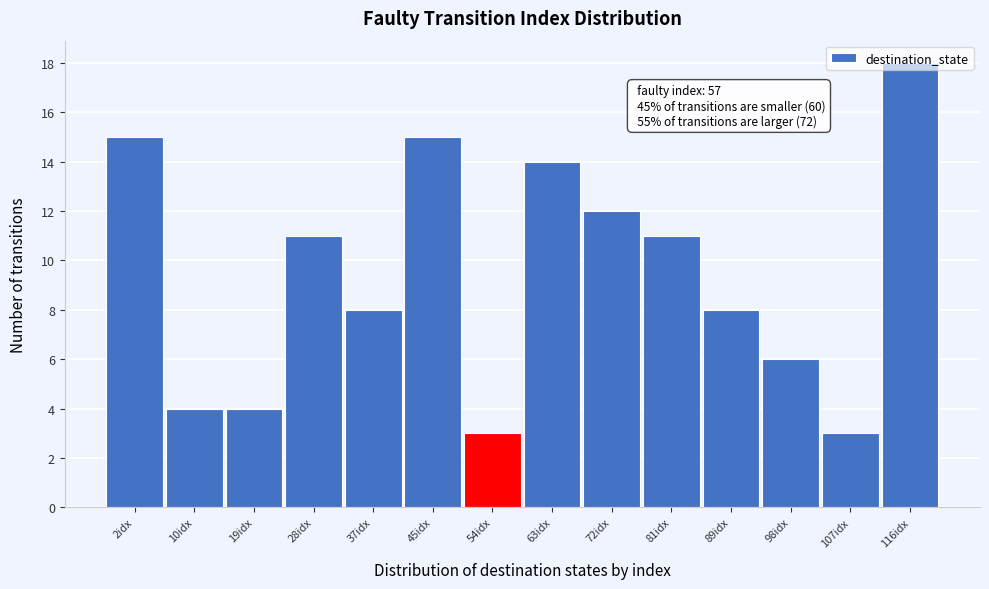

What is the maximum value shown in the chart?

18